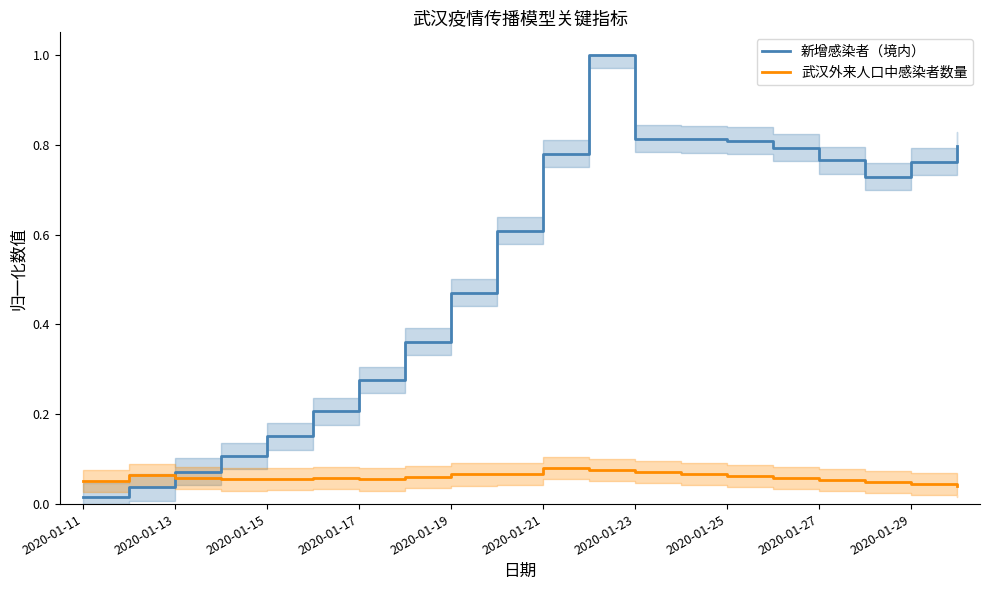

Which series ends up on top after the final intersection of 新增感染者（境内） and 武汉外来人口中感染者数量?

新增感染者（境内）